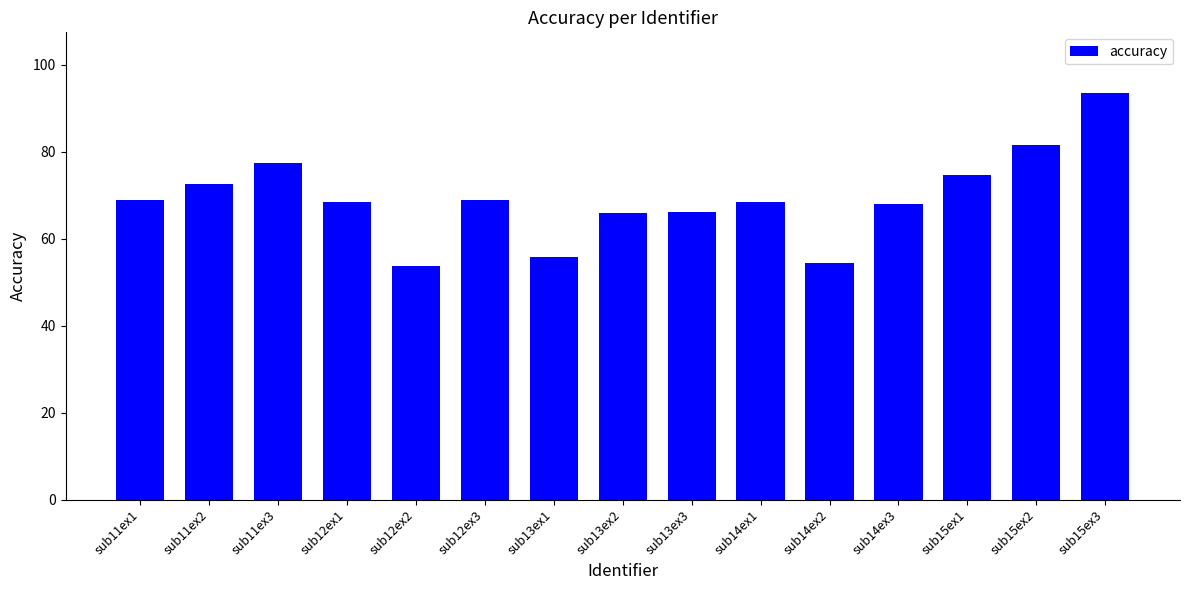

What is the change in value from sub11ex2 to sub14ex1?

-4.2